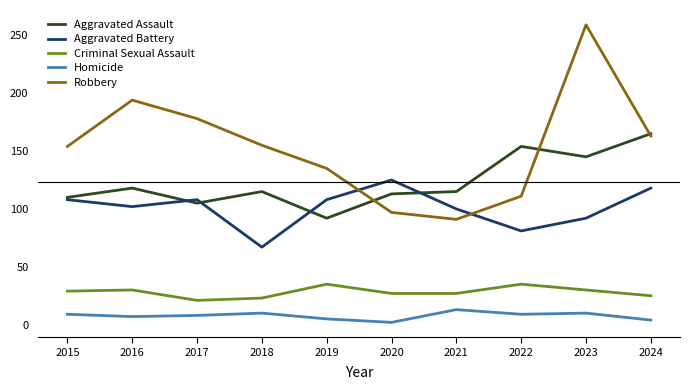

Which series has the widest spread of values?

Robbery